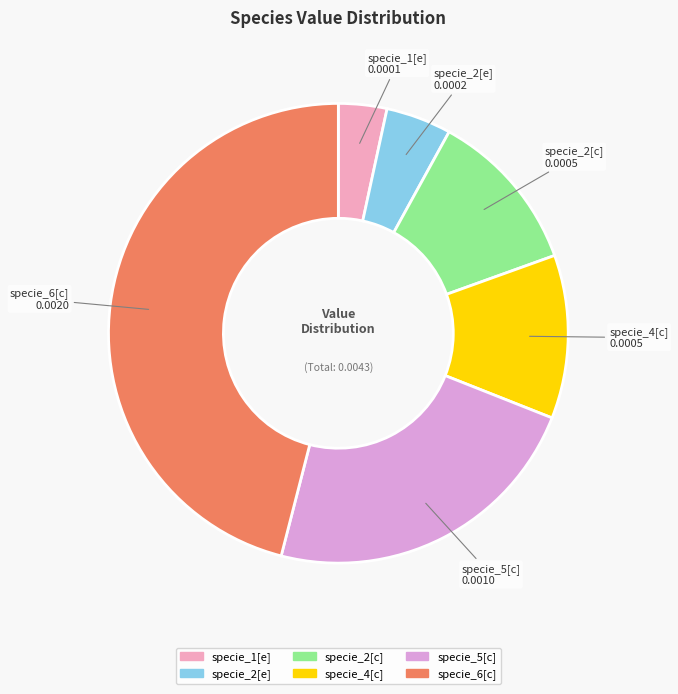

True or false: specie_4[c] accounts for 11% of the total.

True